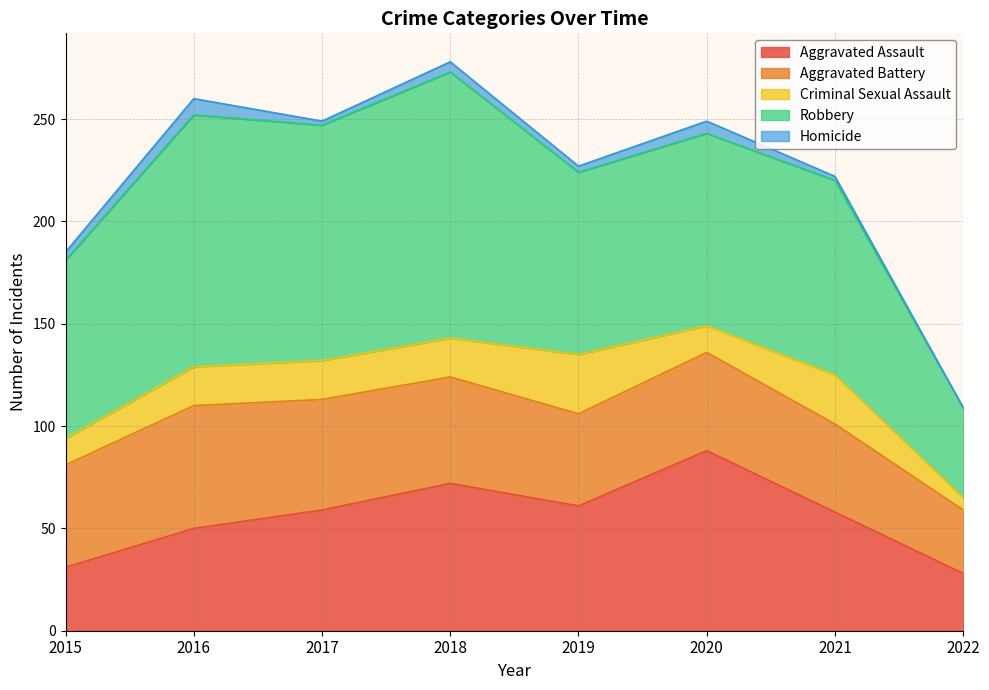

Does the chart display data point markers on the line(s)?

No